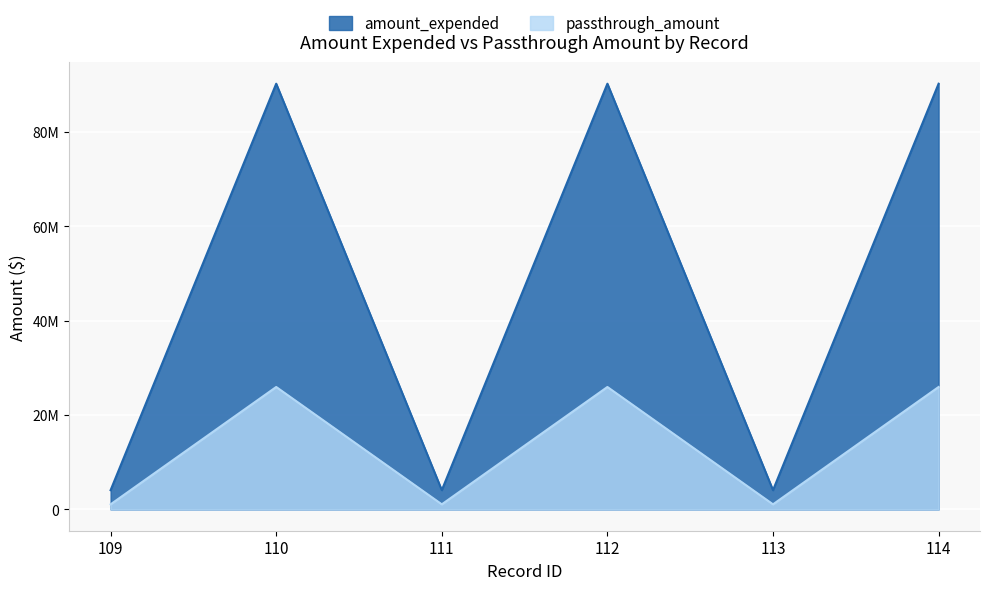

True or false: passthrough_amount has a value of 1407604 at 113.

False